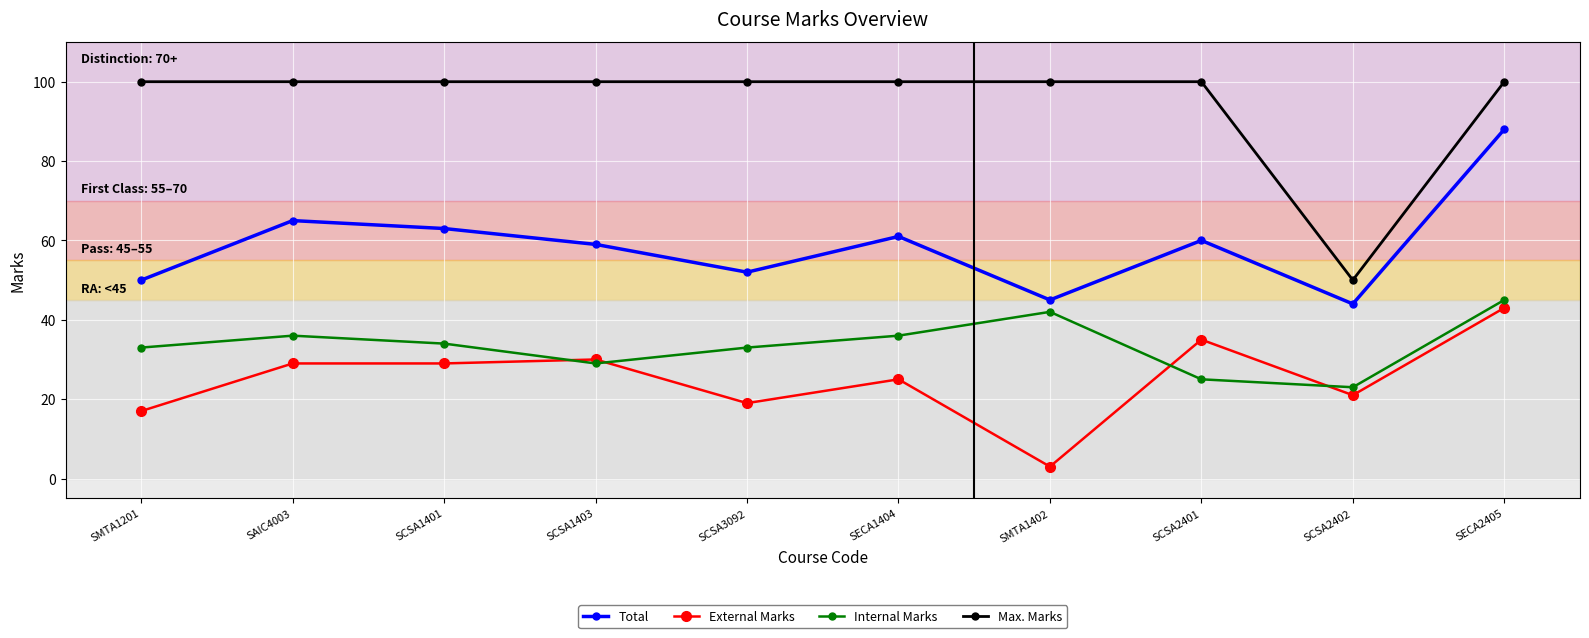

At how many categories does at least one series exceed 65?

9